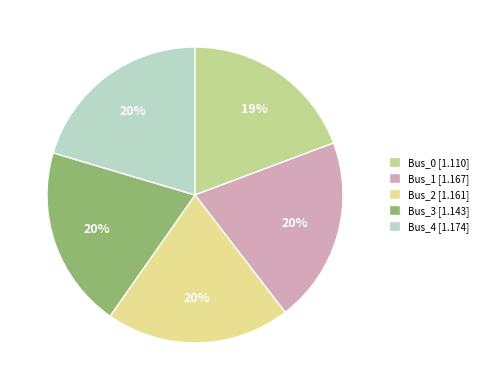

To the nearest percent, what portion does Bus_3 represent?

20%